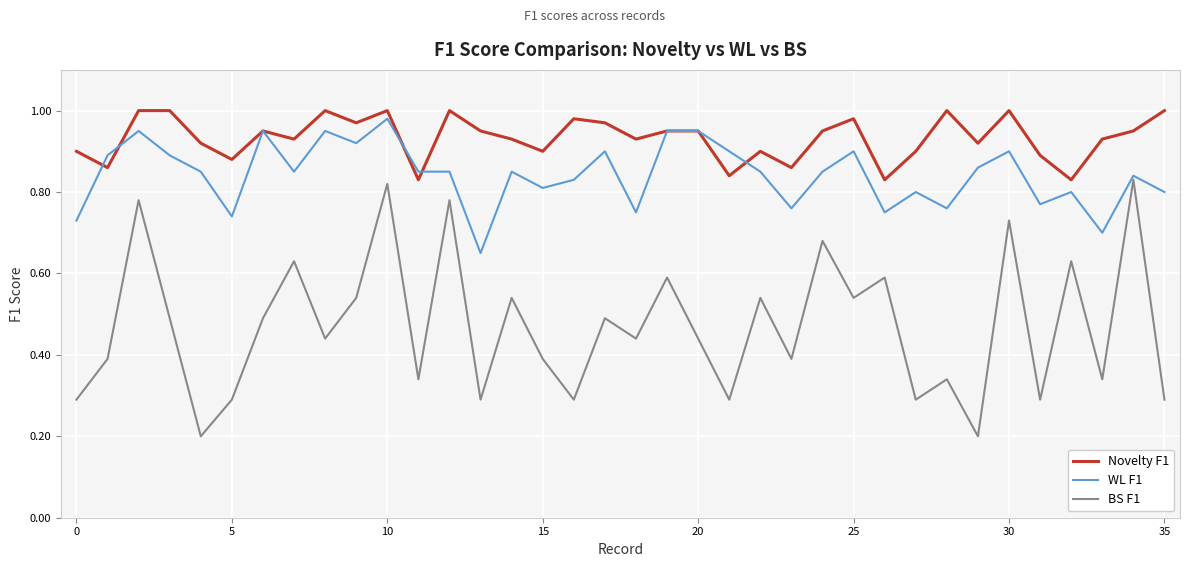

What is the difference between the maximum and minimum values in the Novelty F1 series?

0.2